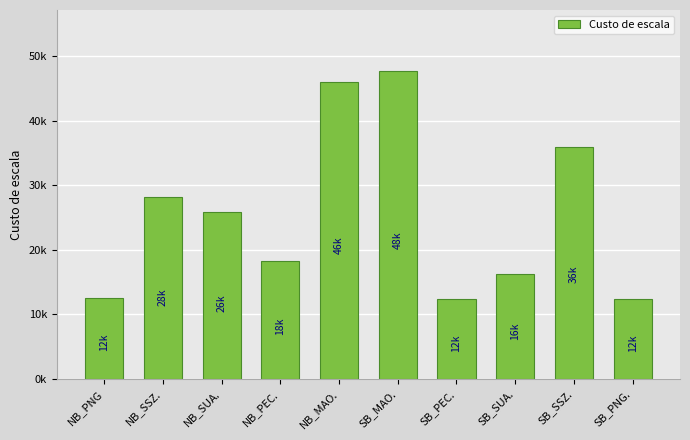

Are the bars horizontal?

No